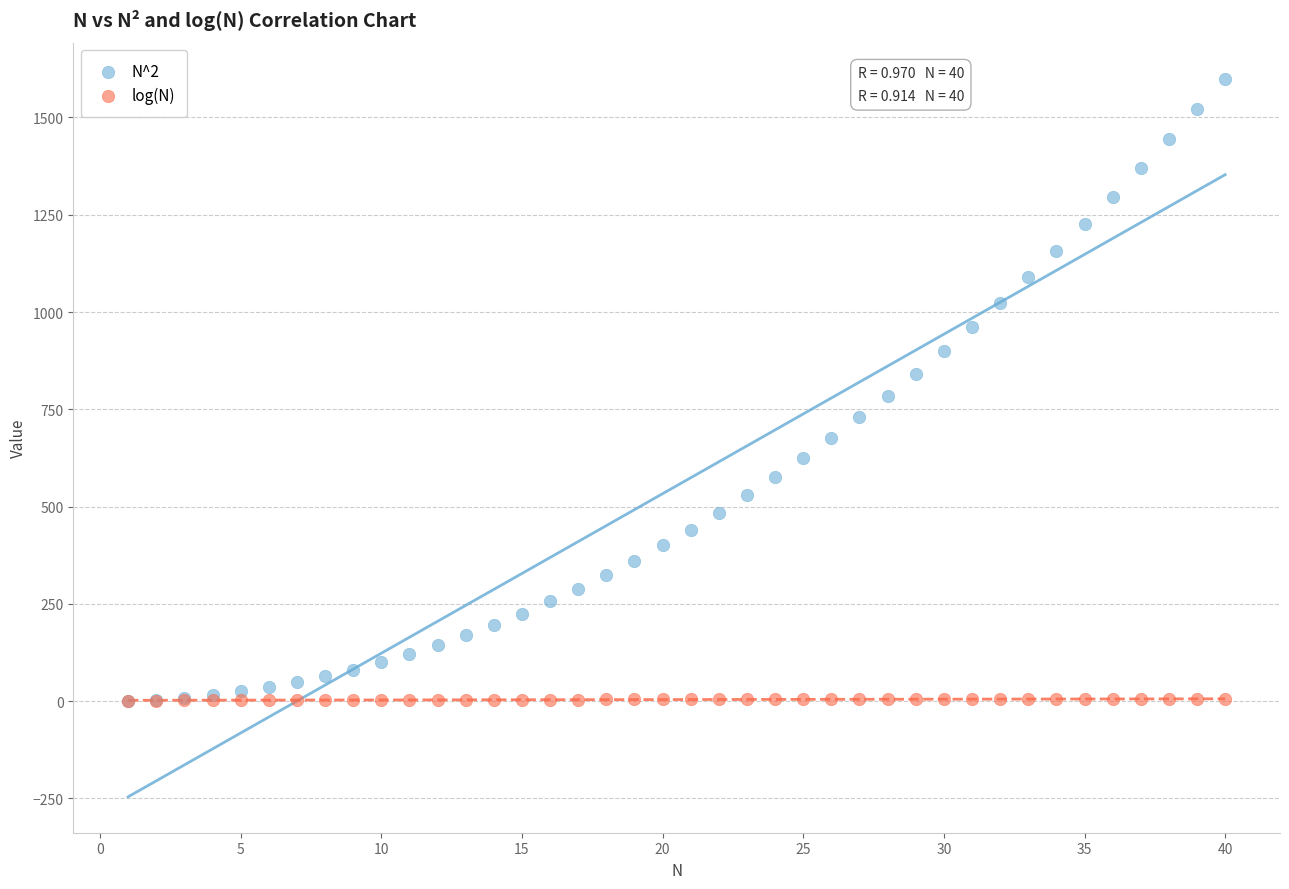

What are all the series names shown in the legend?

N^2, log(N)